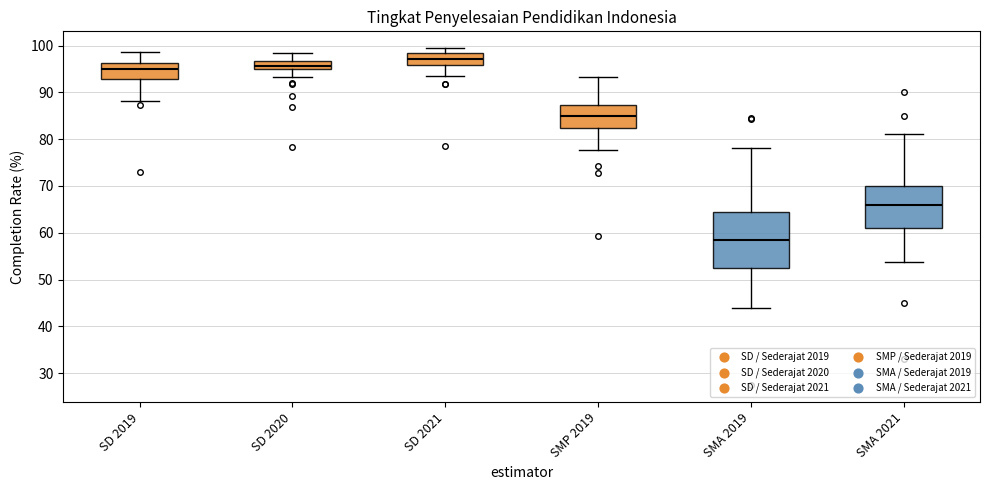

Reading left to right, read every box against the y-axis: the position of its median line, the range the box covers, and the ends of its whiskers. The values are not printed on the chart, so give them approximately, as read against the axis.

SD 2019: median 95, box 93 to 96, whiskers 88 to 99
SD 2020: median 96, box 95 to 97, whiskers 93 to 98
SD 2021: median 97, box 96 to 98, whiskers 93 to 99
SMP 2019: median 85, box 82 to 87, whiskers 78 to 93
SMA 2019: median 59, box 52 to 64, whiskers 44 to 78
SMA 2021: median 66, box 61 to 70, whiskers 54 to 81